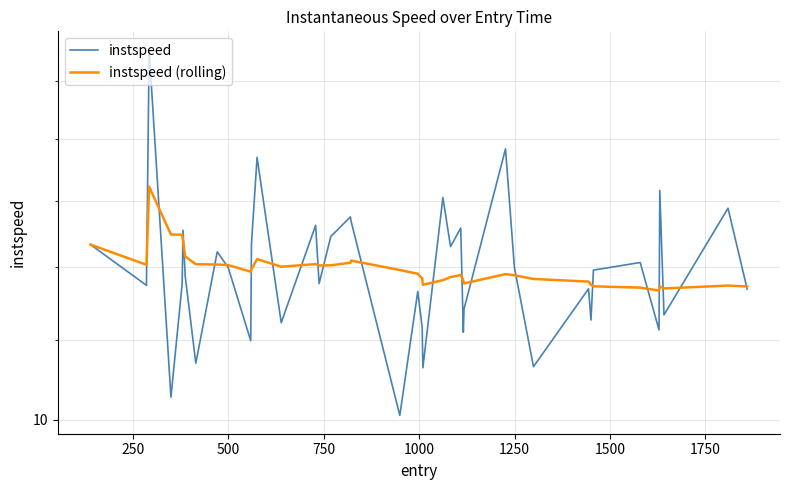

Which series has the largest total across all categories?

instspeed (rolling)